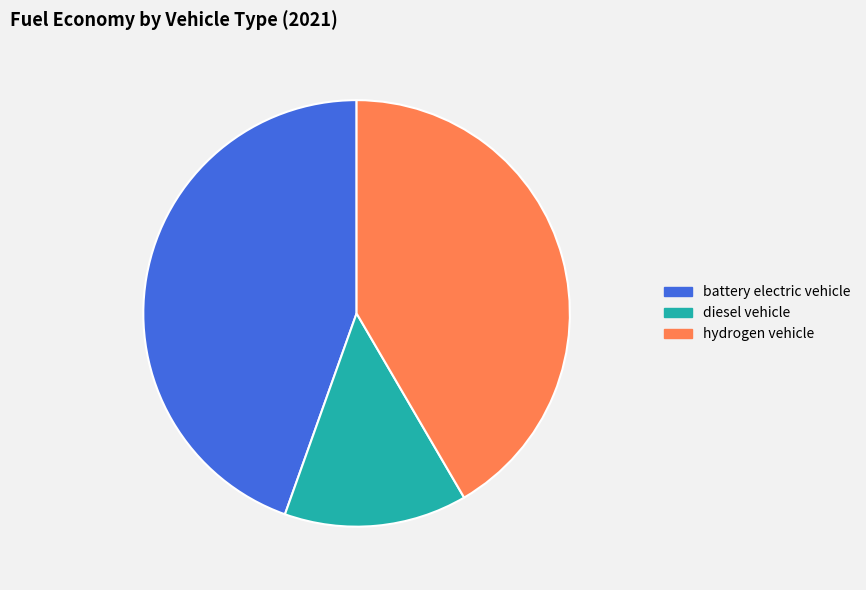

Combined, do battery electric vehicle and diesel vehicle account for over 50%?

Yes